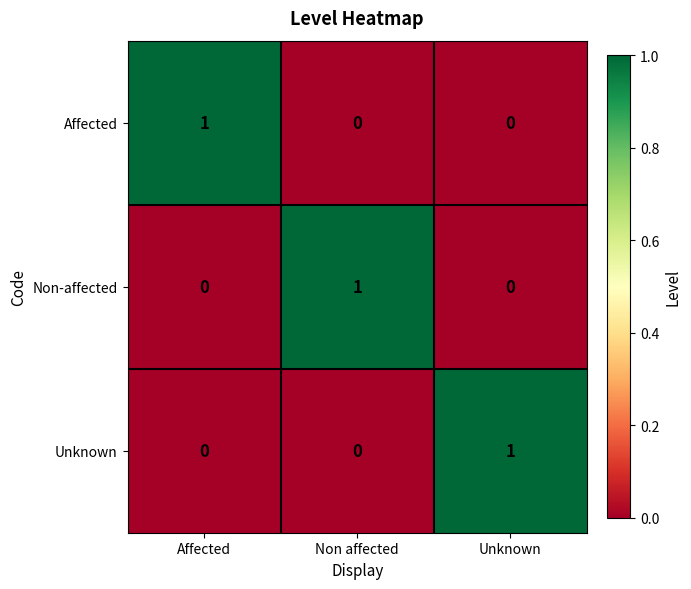

True or false: Unknown has a value of -1 at Non affected.

False